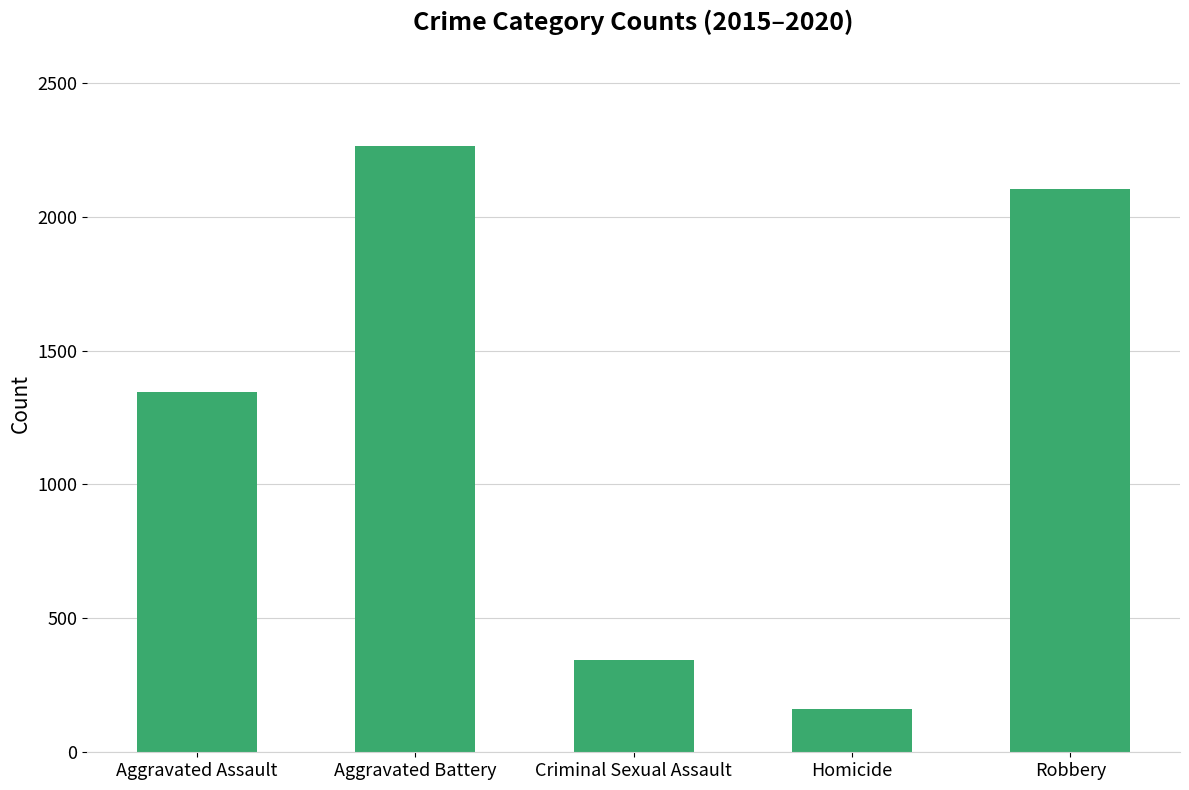

What is the change in value from Aggravated Battery to Homicide?

-2101